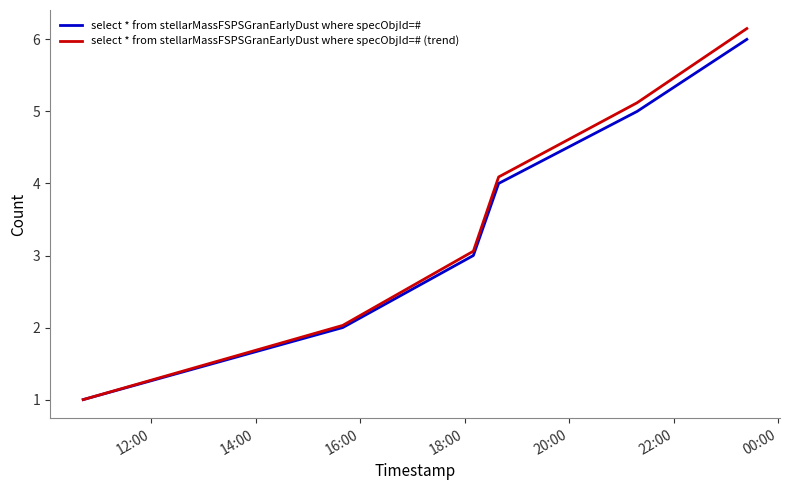

Which series has the widest spread of values?

select * from stellarMassFSPSGranEarlyDust where specObjId=# (trend)